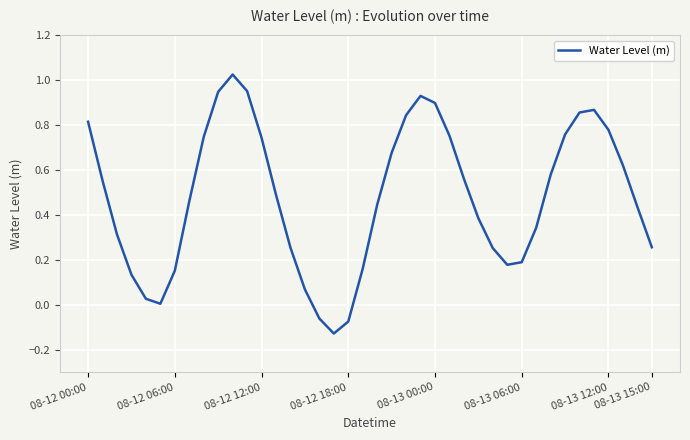

What is the difference between the maximum and minimum values?

1.2